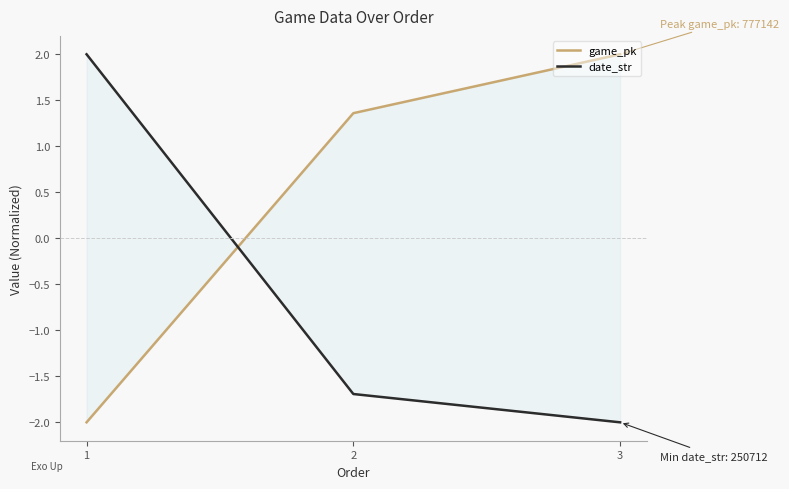

How many lines are shown in the chart?

2